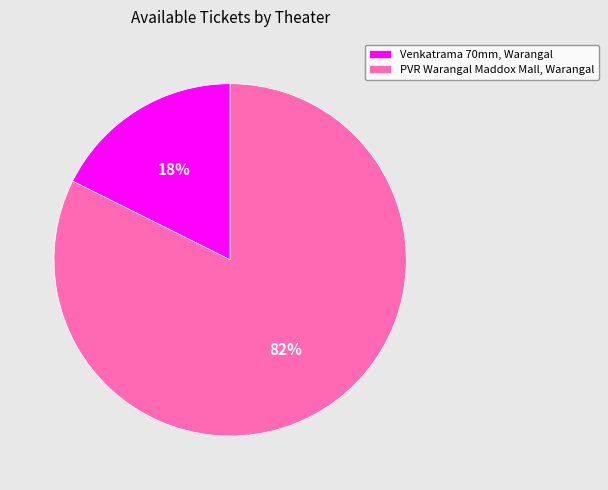

Is it true that PVR Warangal Maddox Mall, Warangal is 82% of the pie?

True